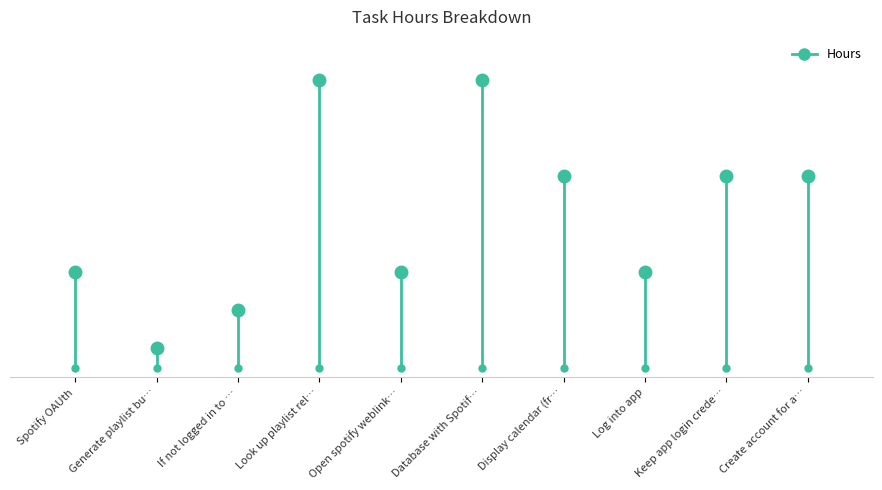

True or false: the data shows 15 at Look up playlist relating to schedule.

True